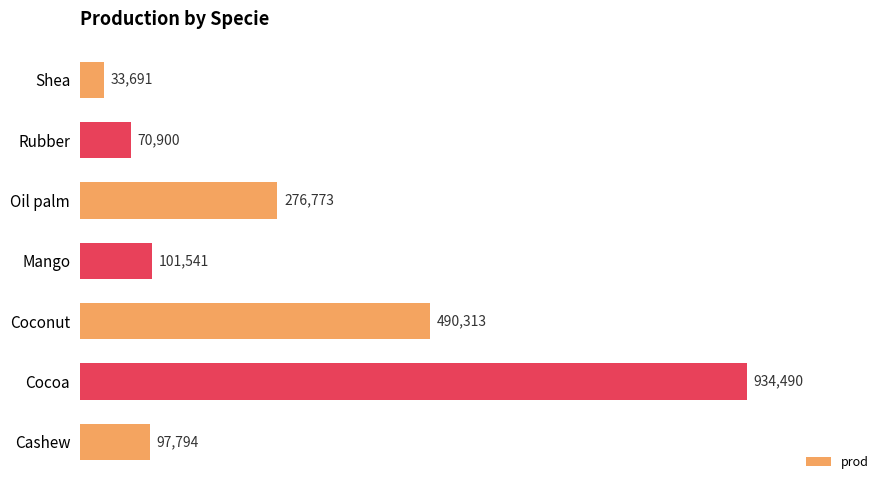

Rank the categories by value from highest to lowest.

Cocoa, Coconut, Oil palm, Mango, Cashew, Rubber, Shea